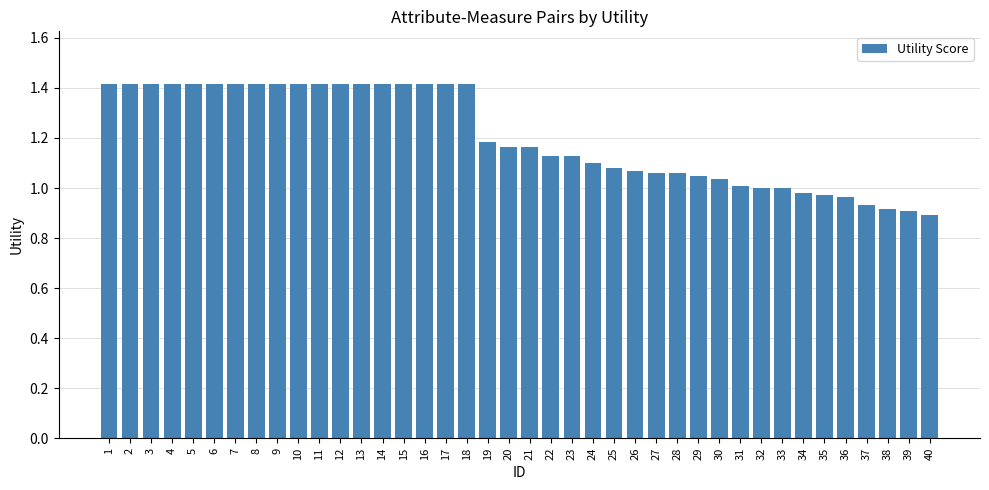

Which category has the lowest value across all series?

40